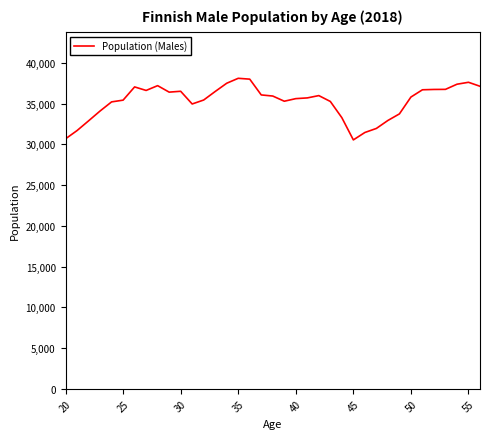

Does the chart display data point markers on the line(s)?

No